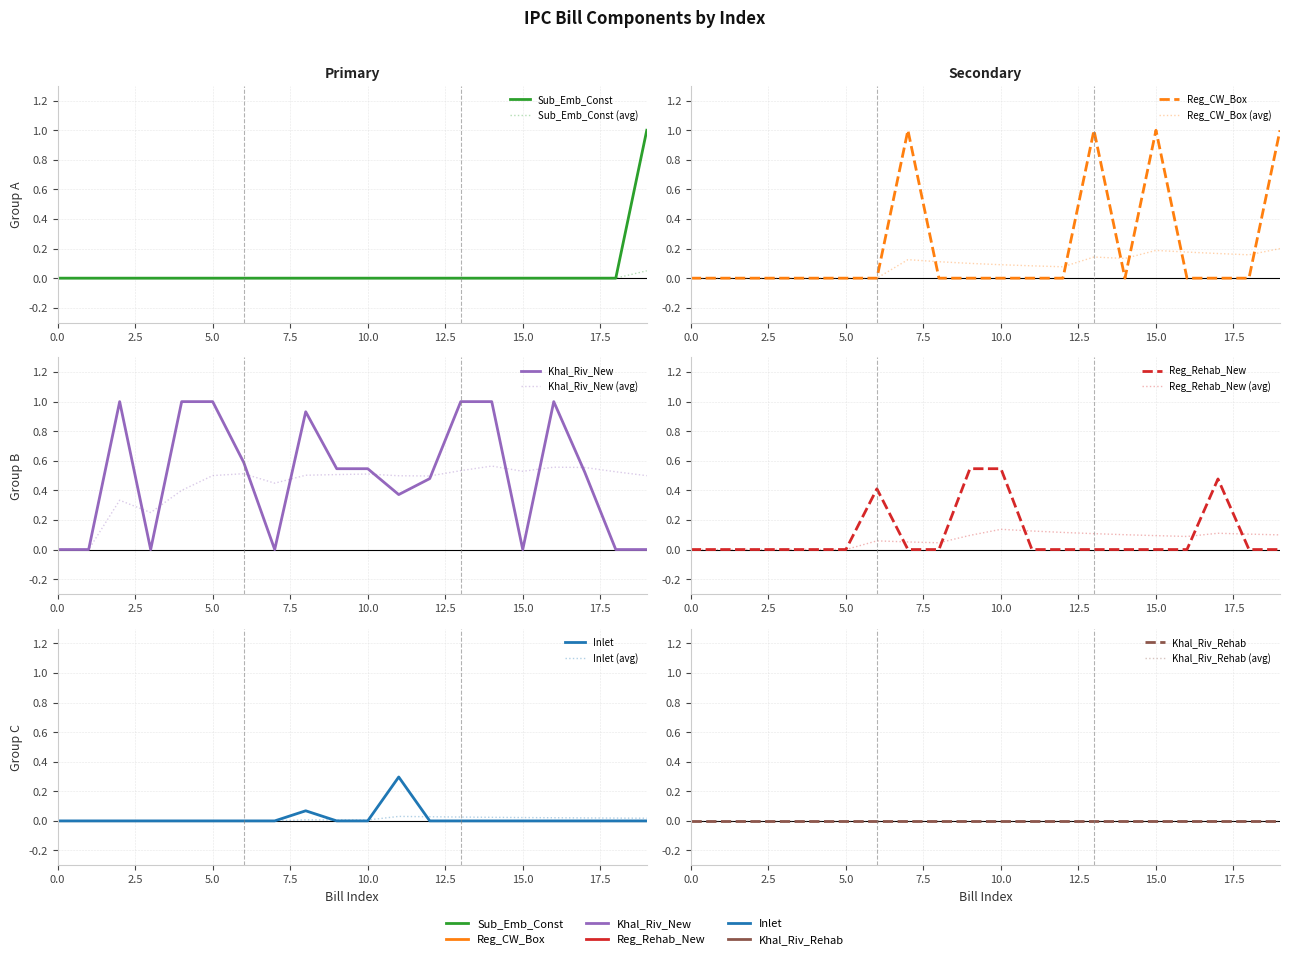

True or false: Sub_Emb_Const and Reg_CW_Box cross at least once.

False